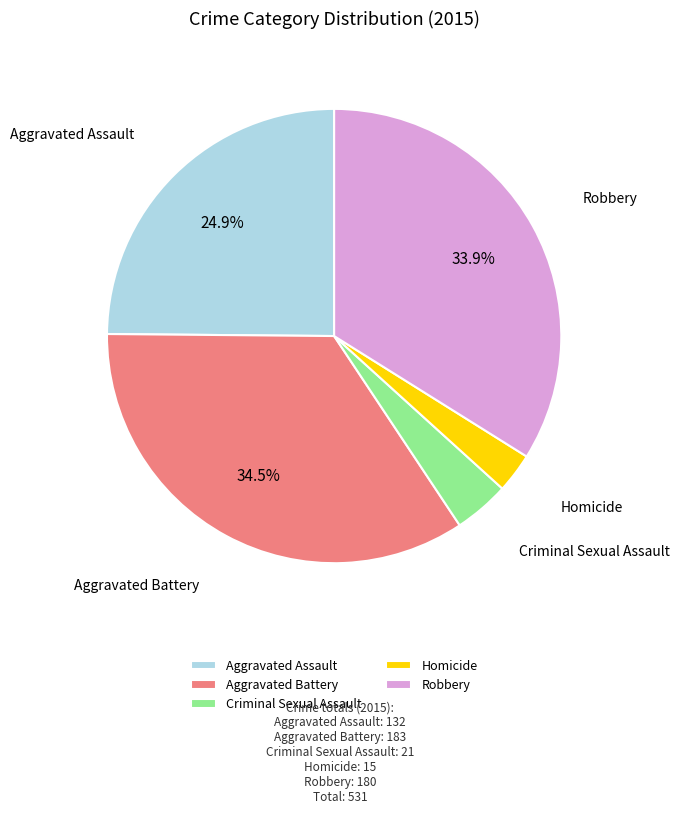

True or false: Homicide accounts for 3% of the total.

True